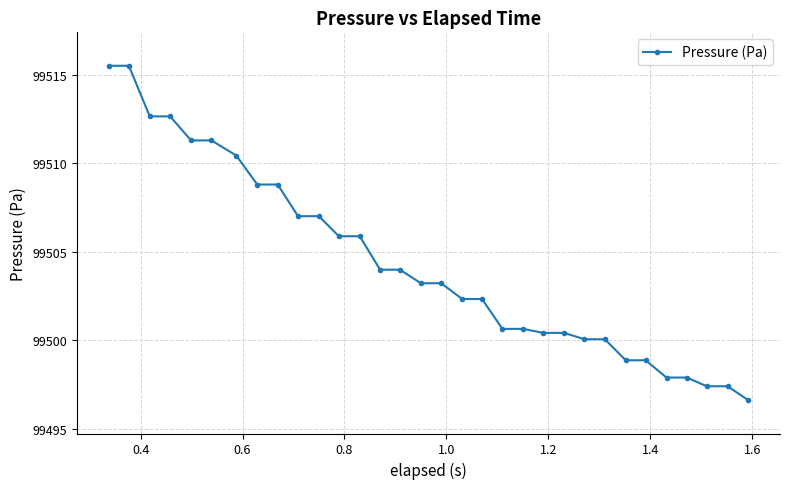

What is the value of the 2nd point from the left?

99515.5